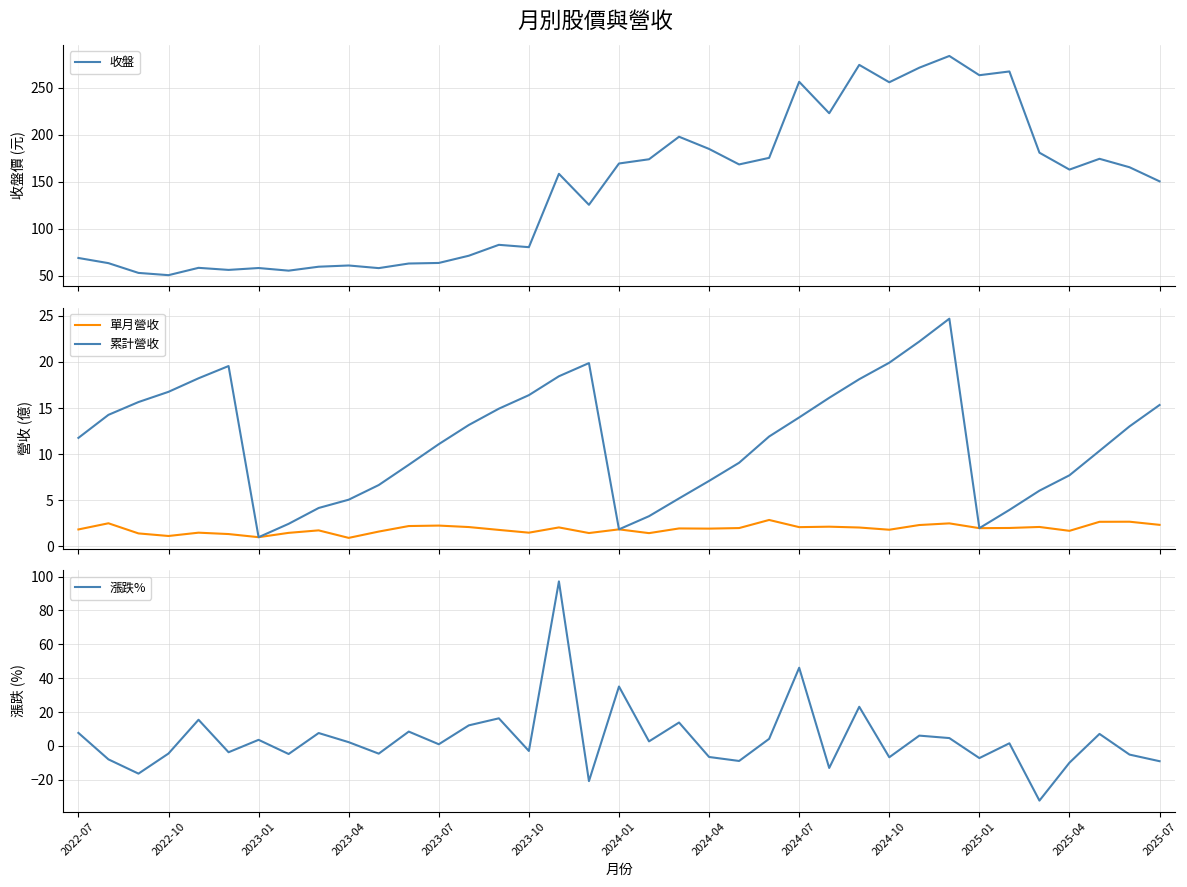

Which series has the largest total across all categories?

收盤